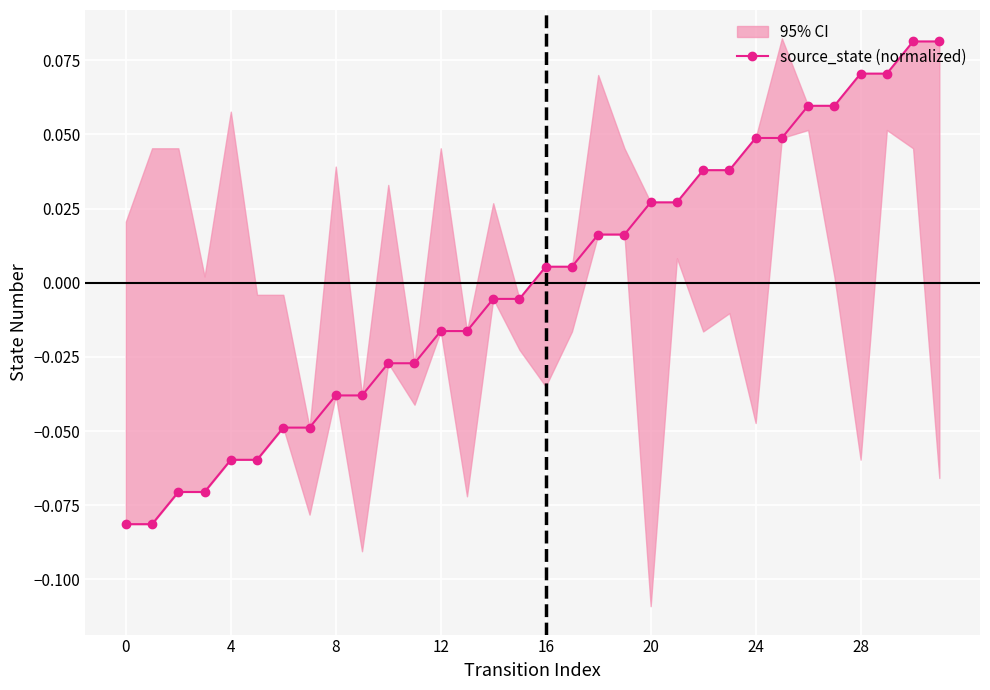

The chart shows a value of -0.0 at 11. True or false?

False